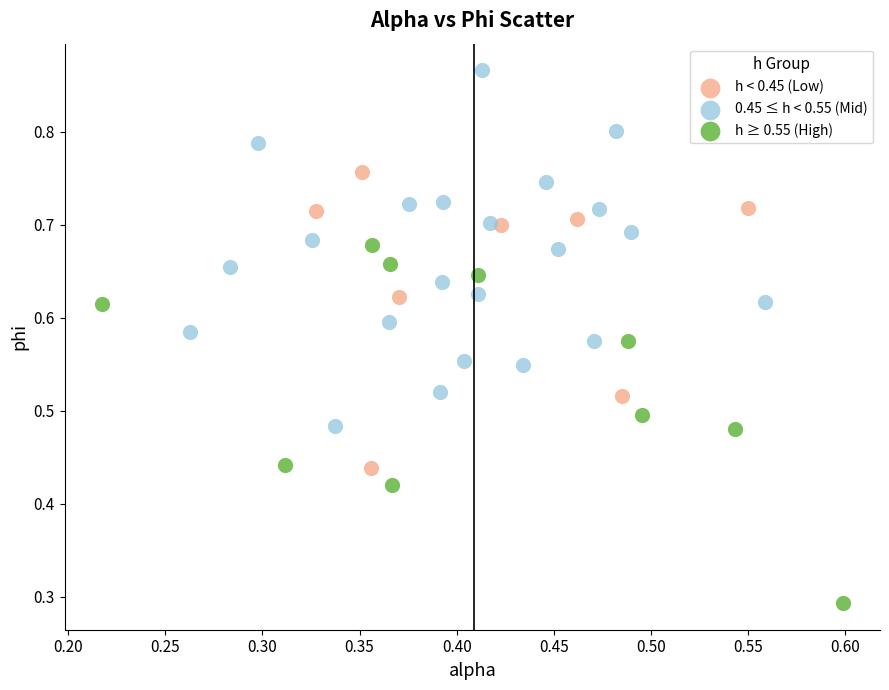

Which series contains the lowest Y value?

h ≥ 0.55 (High)